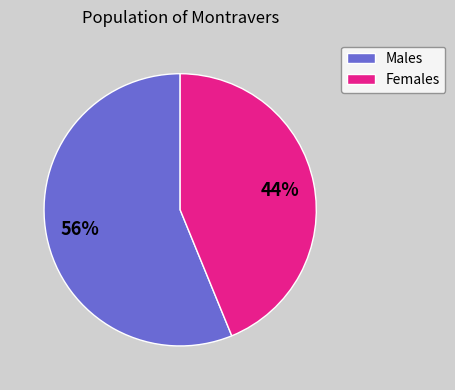

Is it true that Females is 49% of the pie?

False